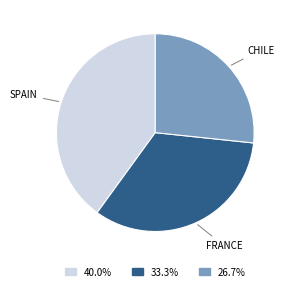

Is there any slice that represents more than half of the pie?

No